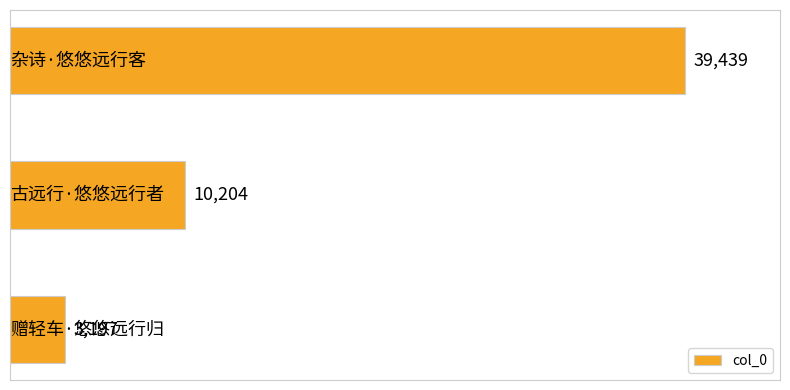

How many values are between 3197 and 39439?

3